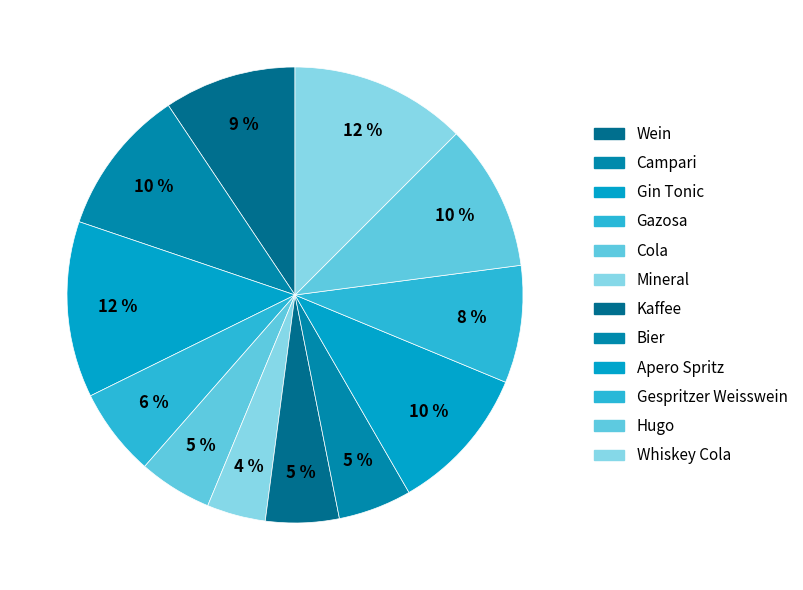

Which has a higher value, Kaffee or Campari?

Campari